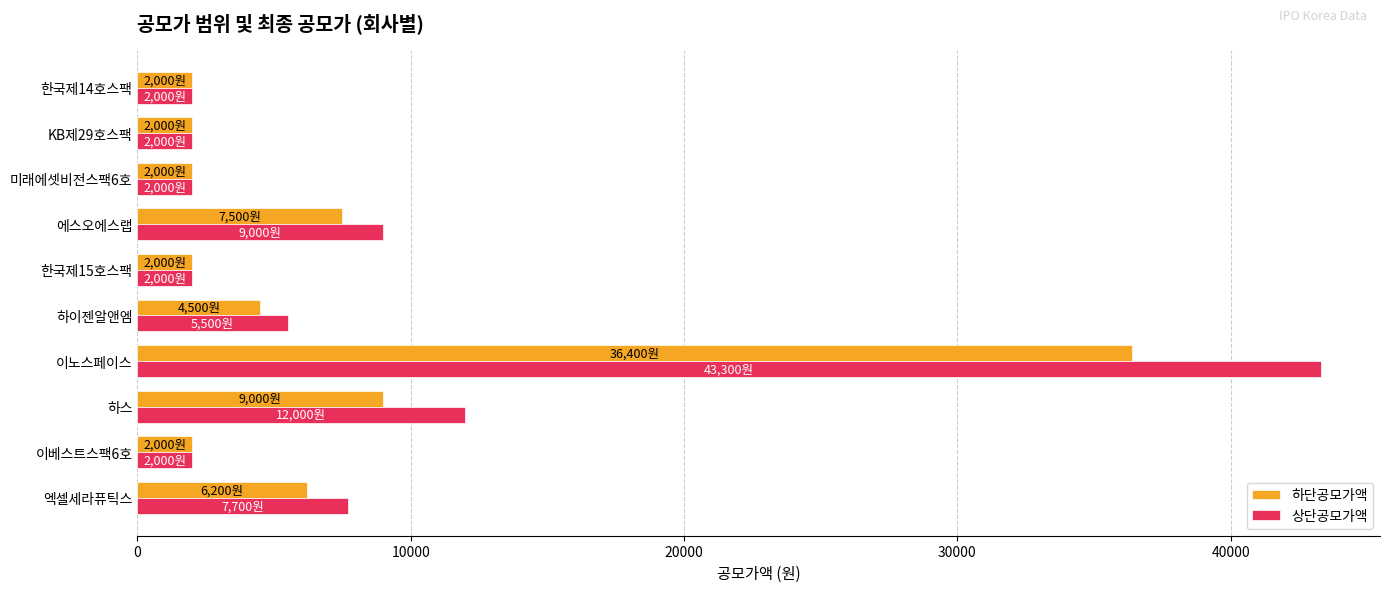

What is the difference between the highest and lowest values at 엑셀세라퓨틱스?

1500